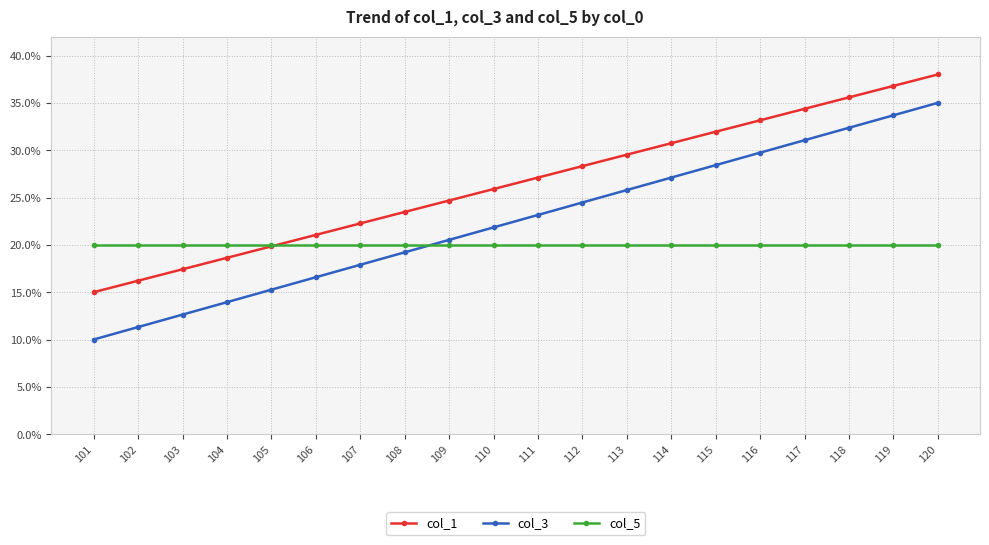

Reading left to right, transcribe all the data shown in this chart.

col_1: 101=15.0	102=16.2	103=17.4	104=18.6	105=19.8	106=21.1	107=22.3	108=23.5	109=24.7	110=25.9	111=27.1	112=28.3	113=29.5	114=30.7	115=31.9	116=33.2	117=34.4	118=35.6	119=36.8	120=38.0
col_3: 101=10.0	102=11.3	103=12.6	104=13.9	105=15.3	106=16.6	107=17.9	108=19.2	109=20.5	110=21.8	111=23.2	112=24.5	113=25.8	114=27.1	115=28.4	116=29.7	117=31.1	118=32.4	119=33.7	120=35.0
col_5: 101=20.0	102=20.0	103=20.0	104=20.0	105=20.0	106=20.0	107=20.0	108=20.0	109=20.0	110=20.0	111=20.0	112=20.0	113=20.0	114=20.0	115=20.0	116=20.0	117=20.0	118=20.0	119=20.0	120=20.0